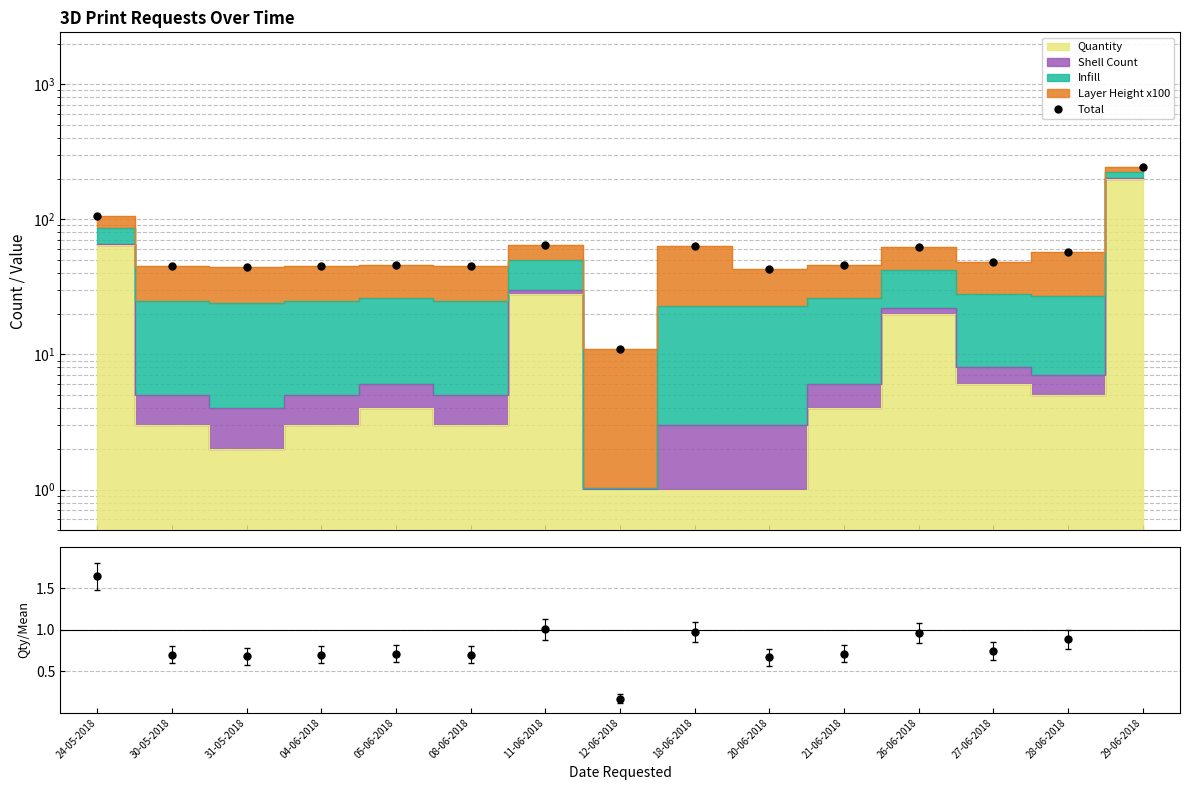

What is the average value?

65